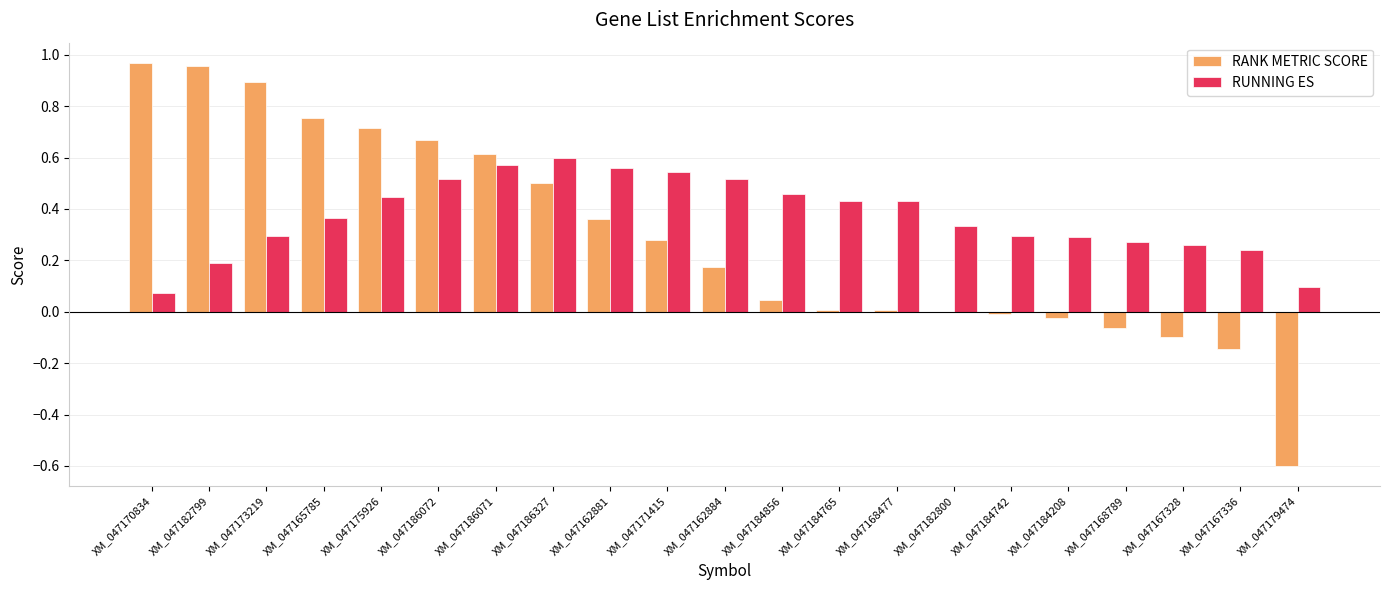

Which series has the largest total across all categories?

RUNNING ES